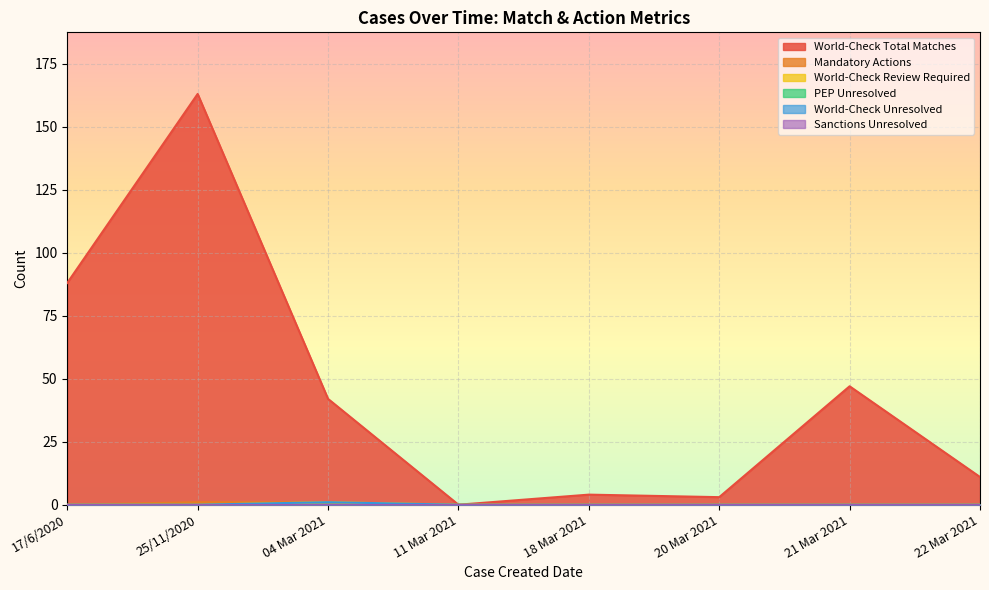

Which series has the widest spread of values?

World-Check Total Matches